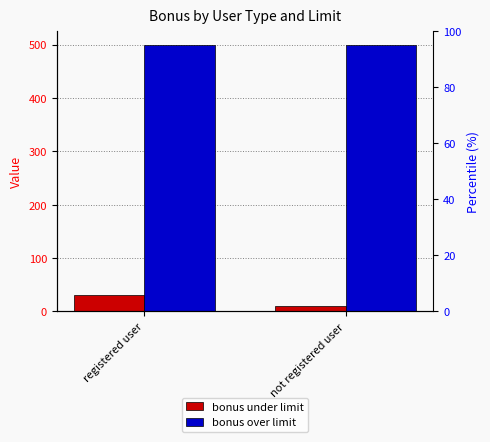

What is the total value across all series at registered user?

530